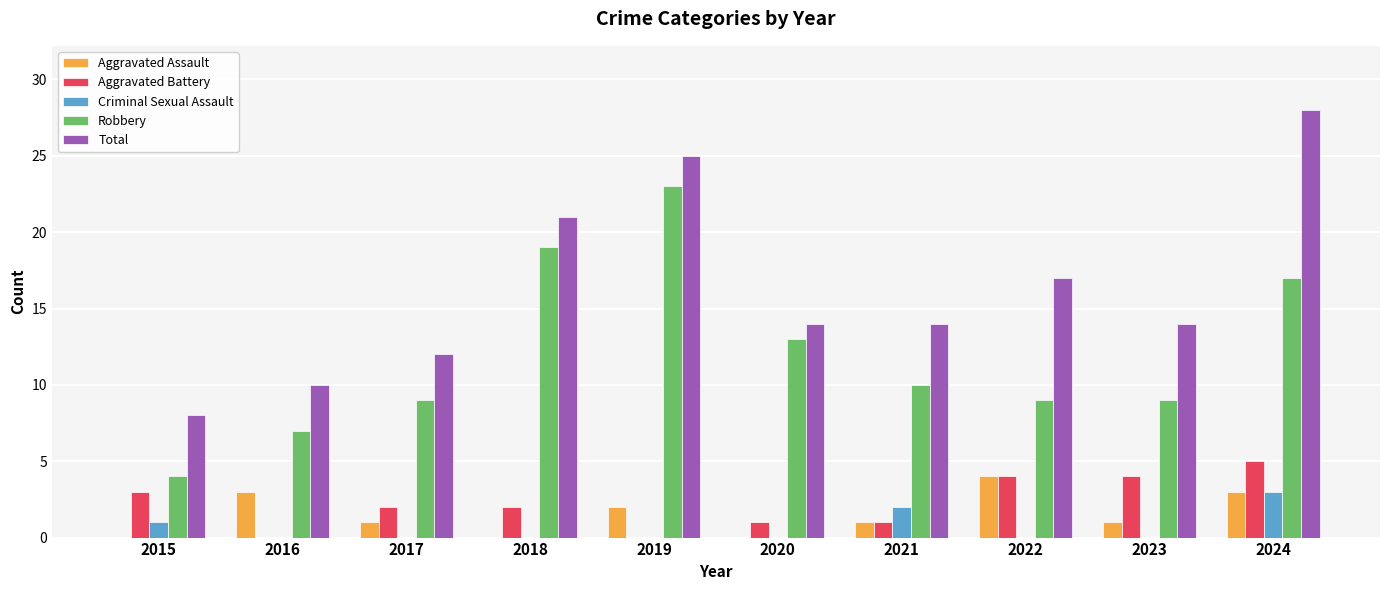

Which series has the widest spread of values?

Total